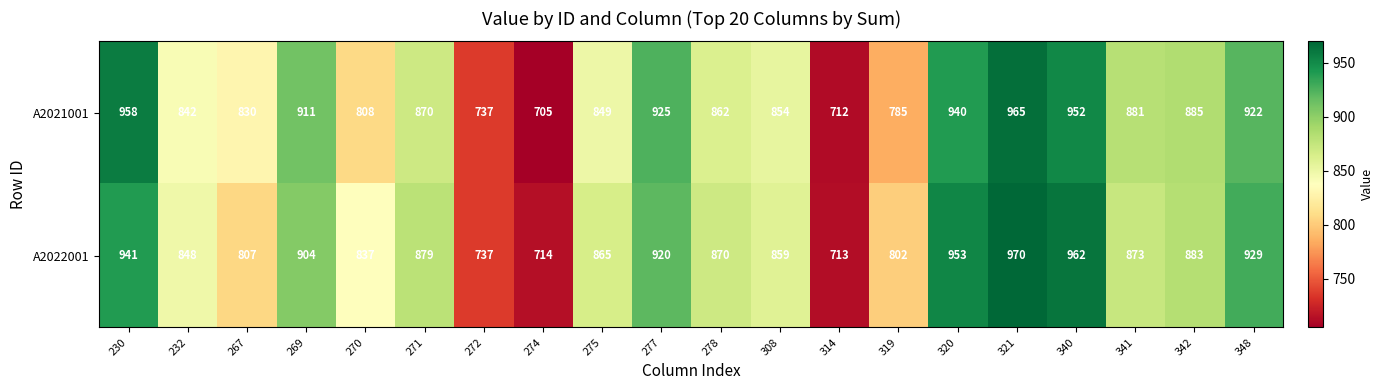

List the labels in order of A2021001 value, smallest first.

274, 314, 272, 319, 270, 267, 232, 275, 308, 278, 271, 341, 342, 269, 348, 277, 320, 340, 230, 321